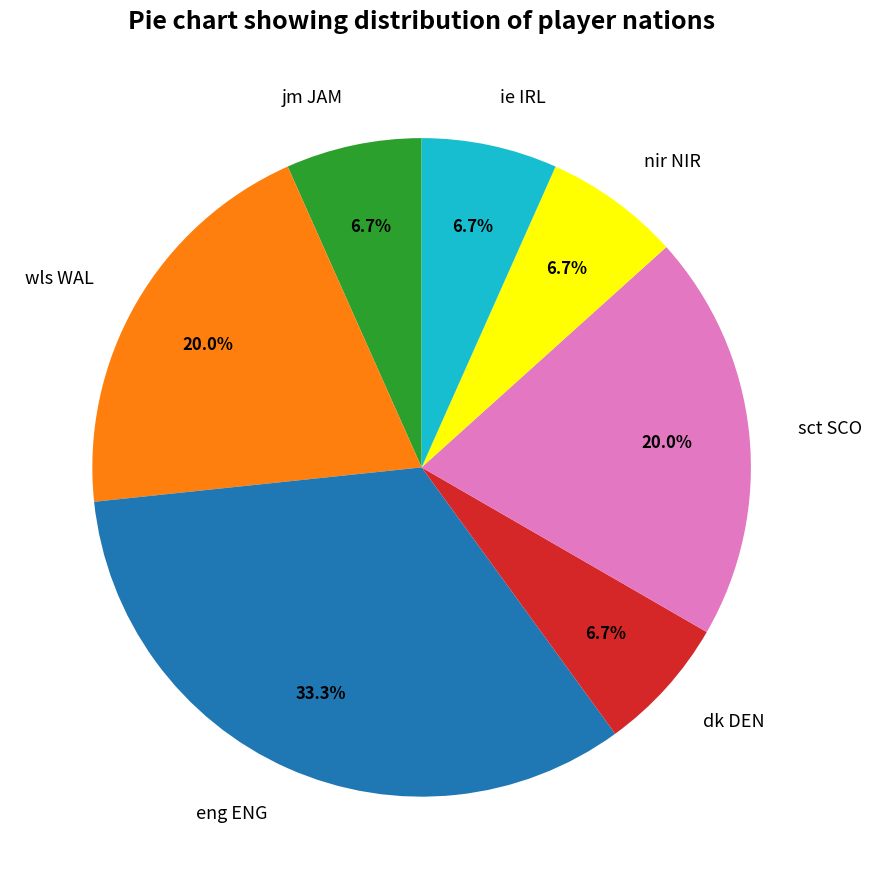

Count the number of slices in the pie.

7